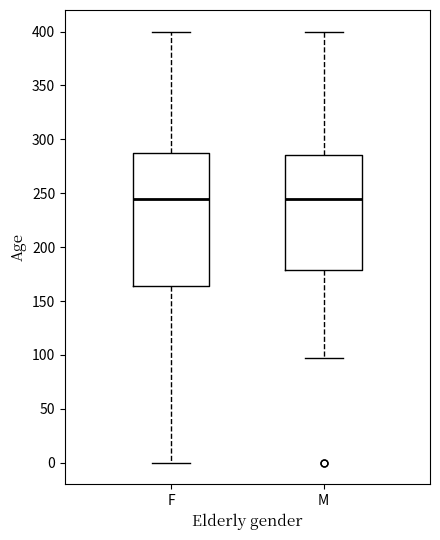

Where does the lower whisker of the box for M end on the y-axis? The values are not printed on the chart, so give them approximately, as read against the axis.

95